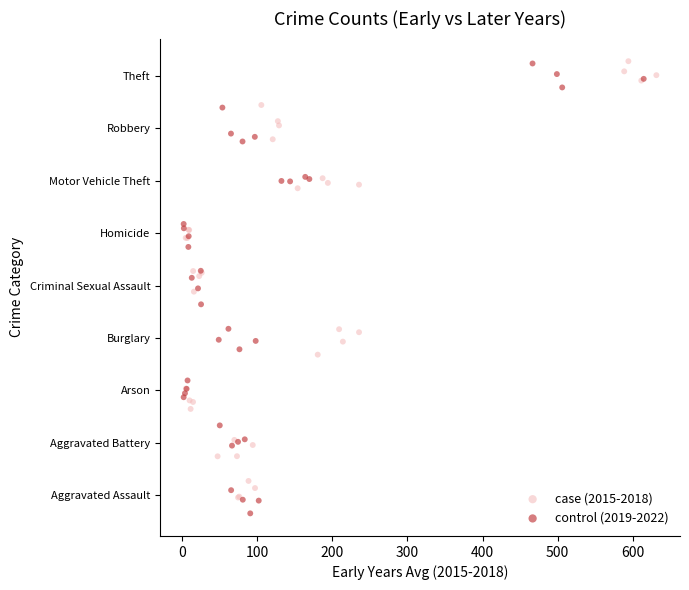

Which series contains the lowest Y value?

control (2019-2022)